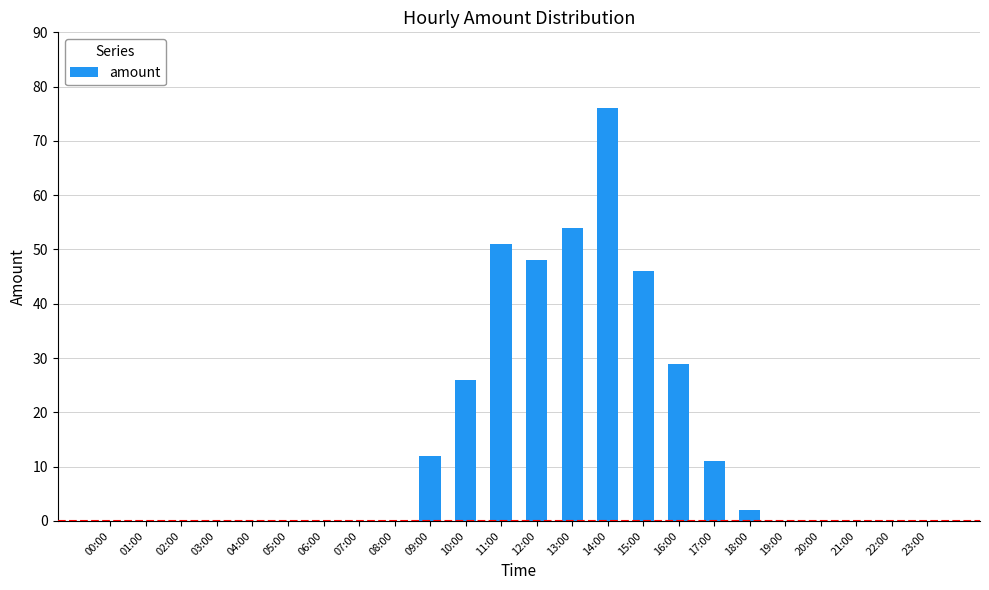

The value at 04:00 is 0. True or false?

True